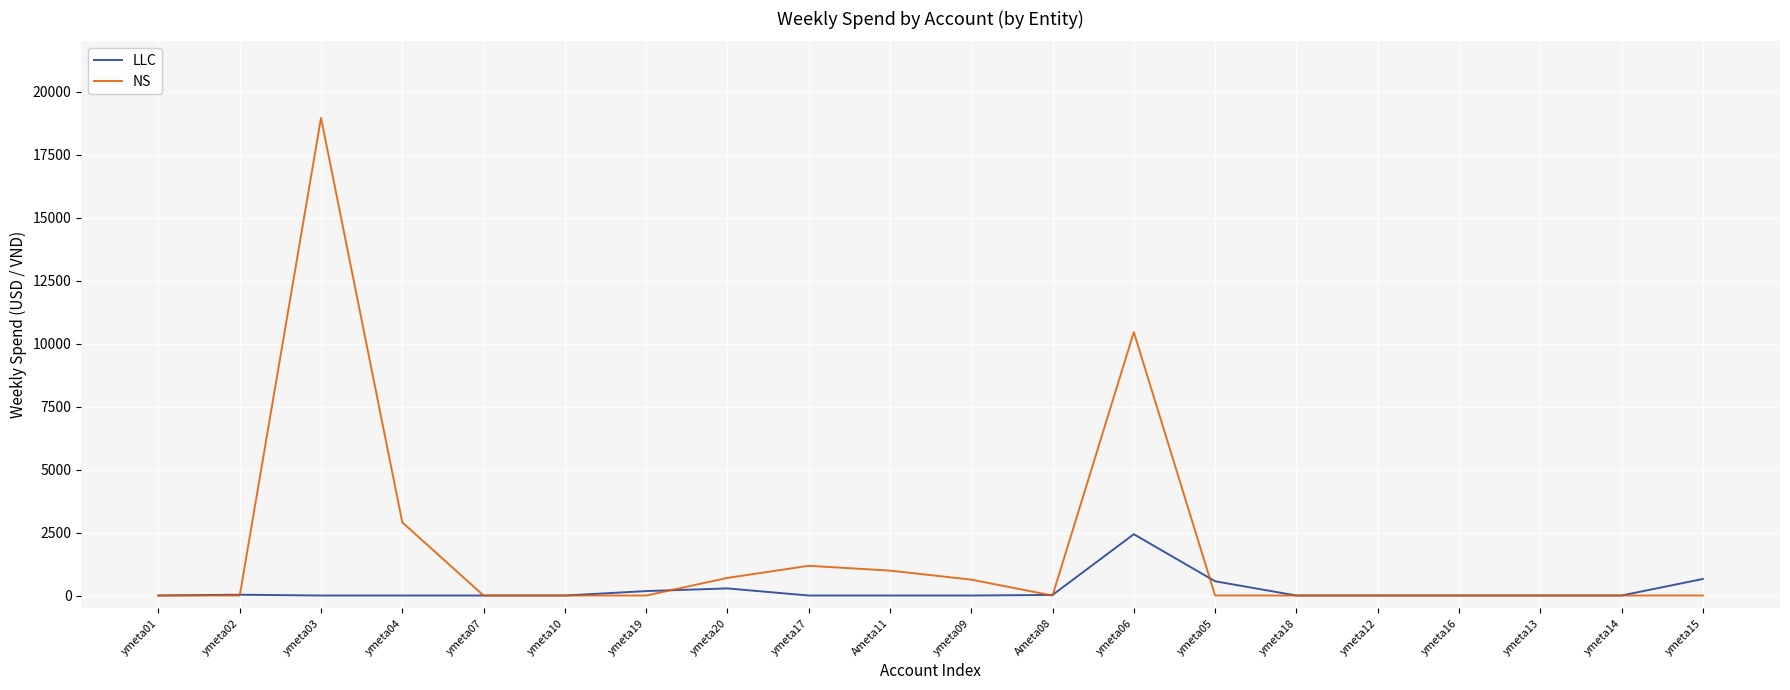

Is it true that LLC equals -1127.2 at ymeta01?

False